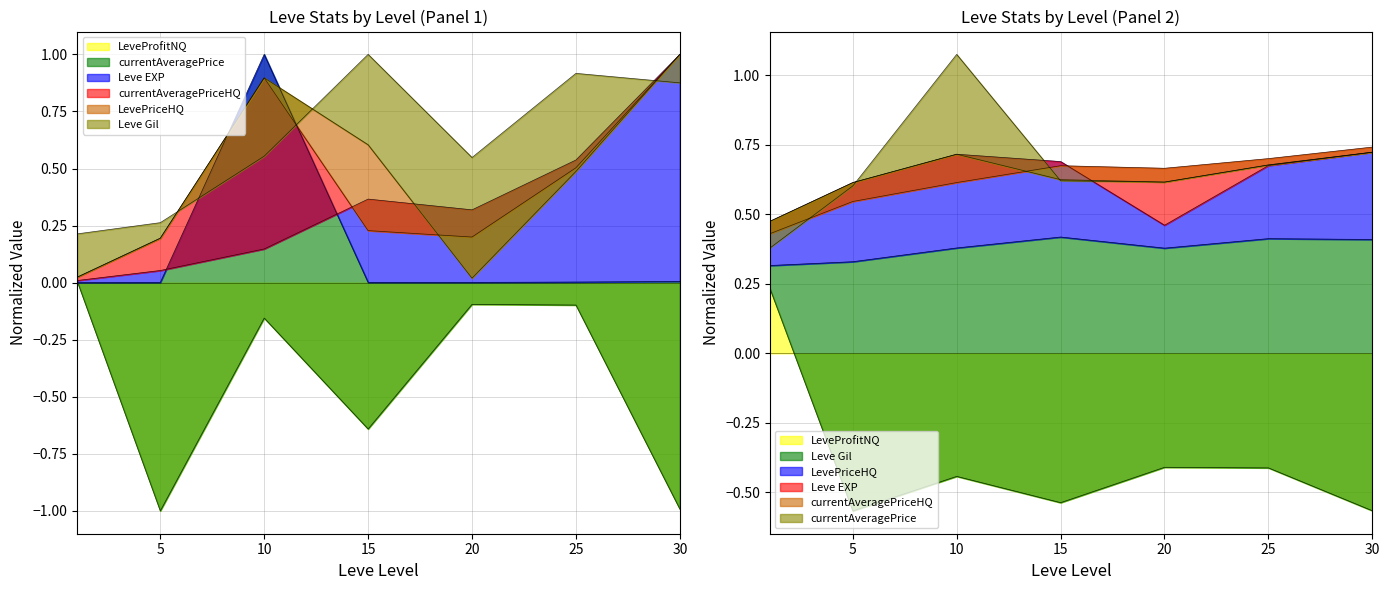

How many series are shown in this chart?

6